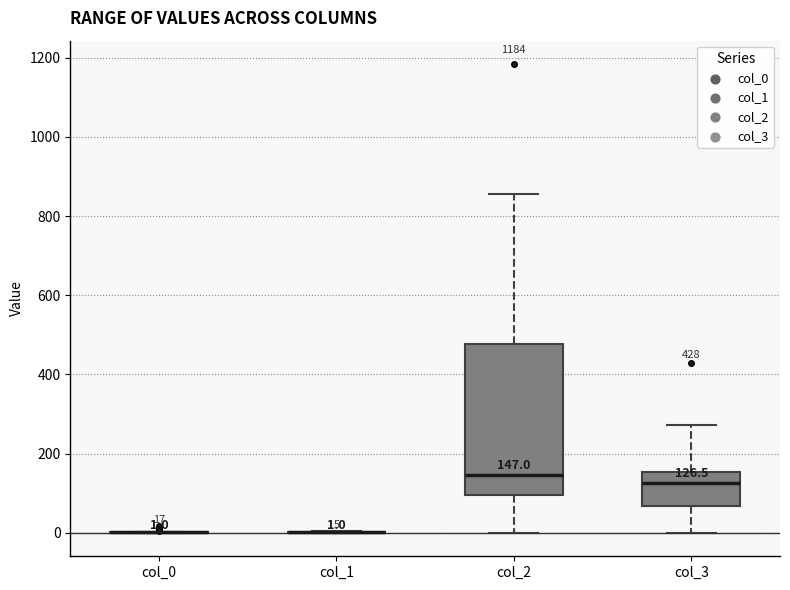

Which box is the tallest, from its lower edge to its upper edge?

col_2